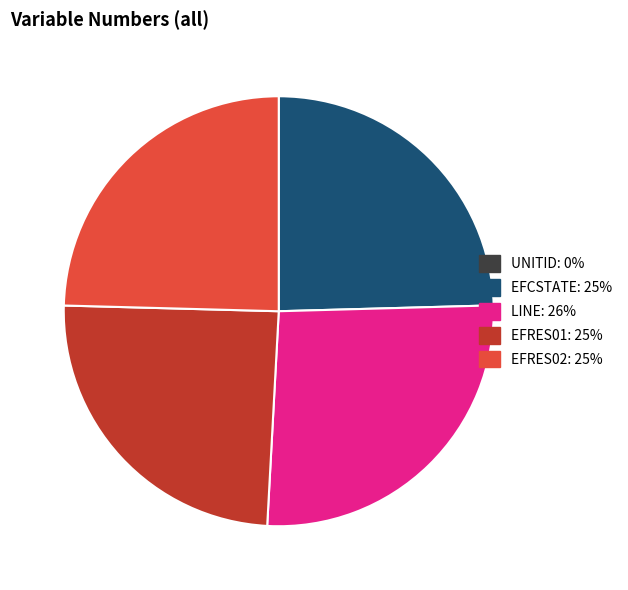

Do EFRES02 and EFCSTATE together represent more than half of the pie?

No